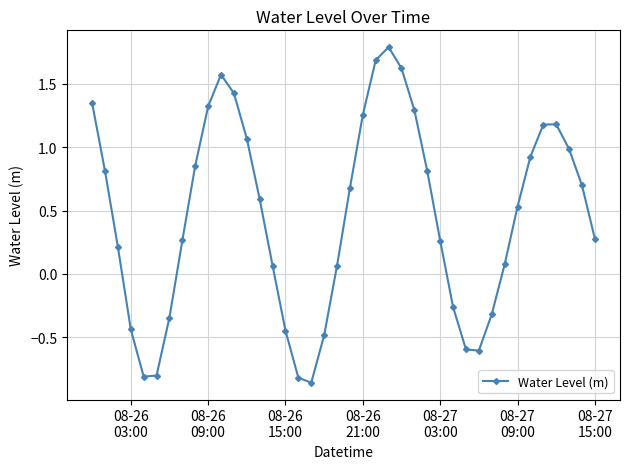

What is the greatest value displayed?

1.8